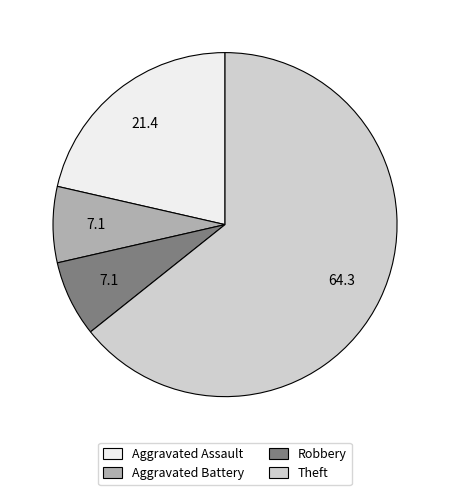

What is the largest slice in the pie chart?

Theft